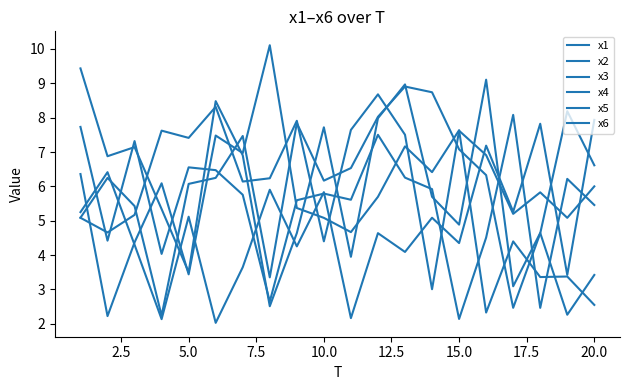

True or false: x2 has more than 1 interior local peaks.

True